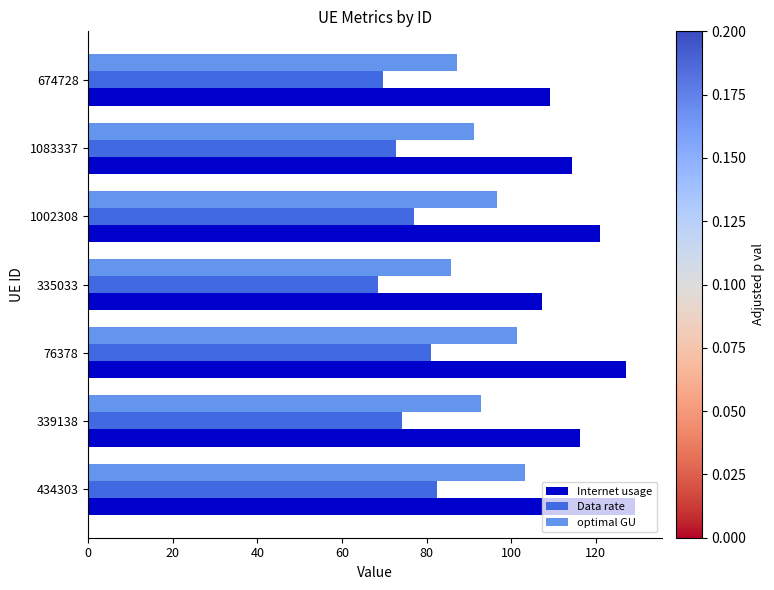

Rank the series by their maximum value, from lowest to highest.

Data rate, optimal GU, Internet usage